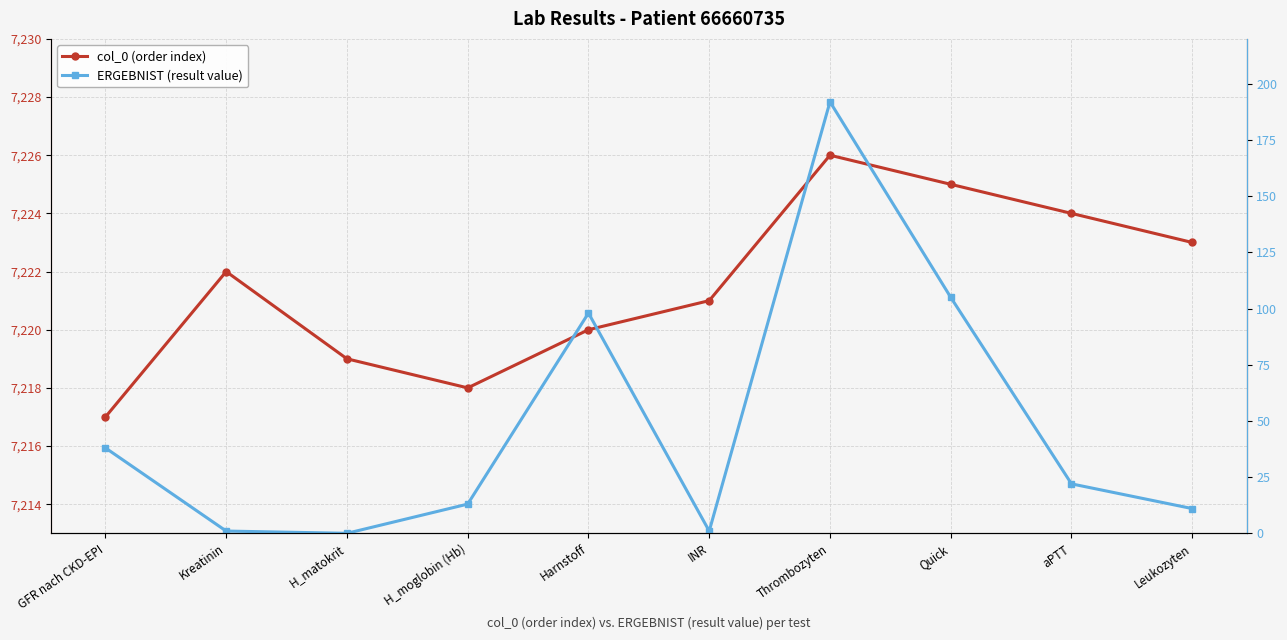

Count the number of data series in this chart.

2